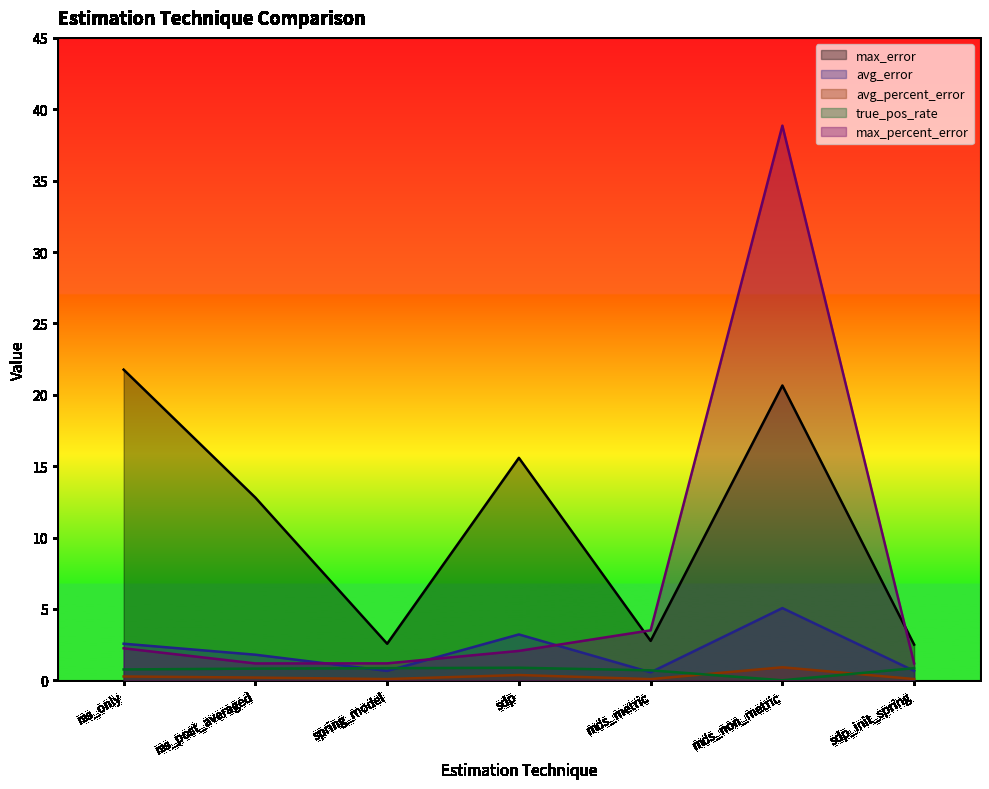

What is the difference between the second highest and minimum values in the true_pos_rate series?

0.8